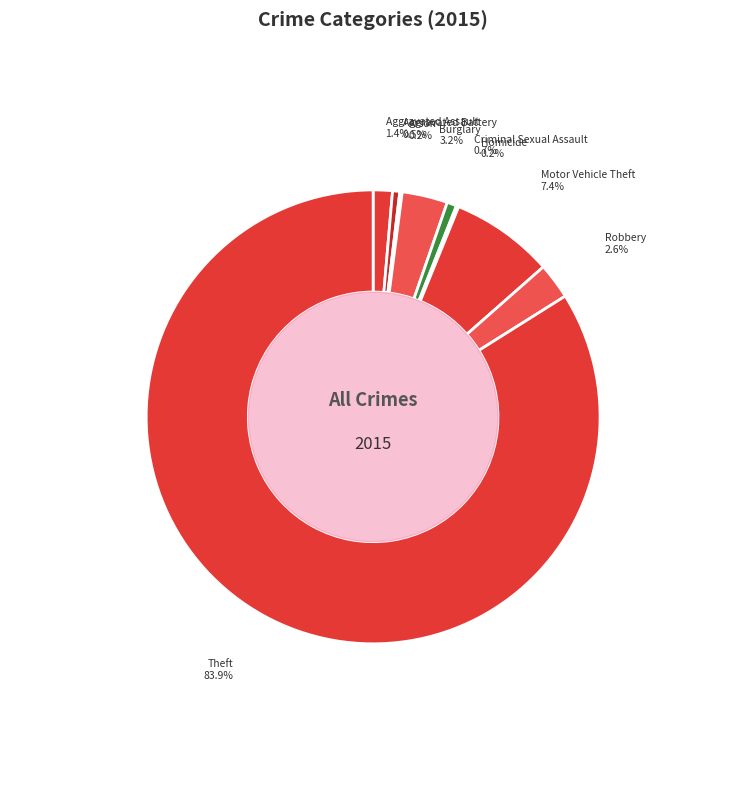

Rank the categories by value from lowest to highest.

Arson, Homicide, Aggravated Battery, Criminal Sexual Assault, Aggravated Assault, Robbery, Burglary, Motor Vehicle Theft, Theft